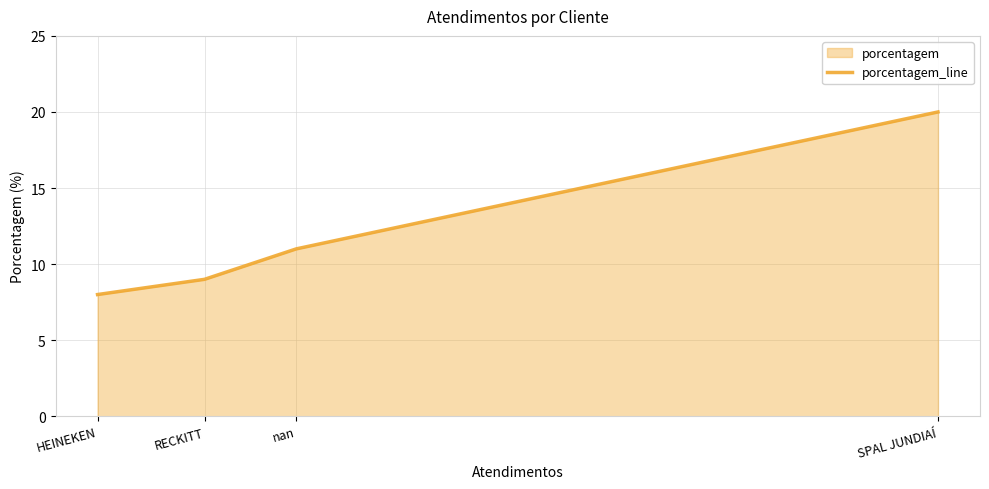

The chart shows a value of 34 at SPAL JUNDIAÍ. True or false?

False